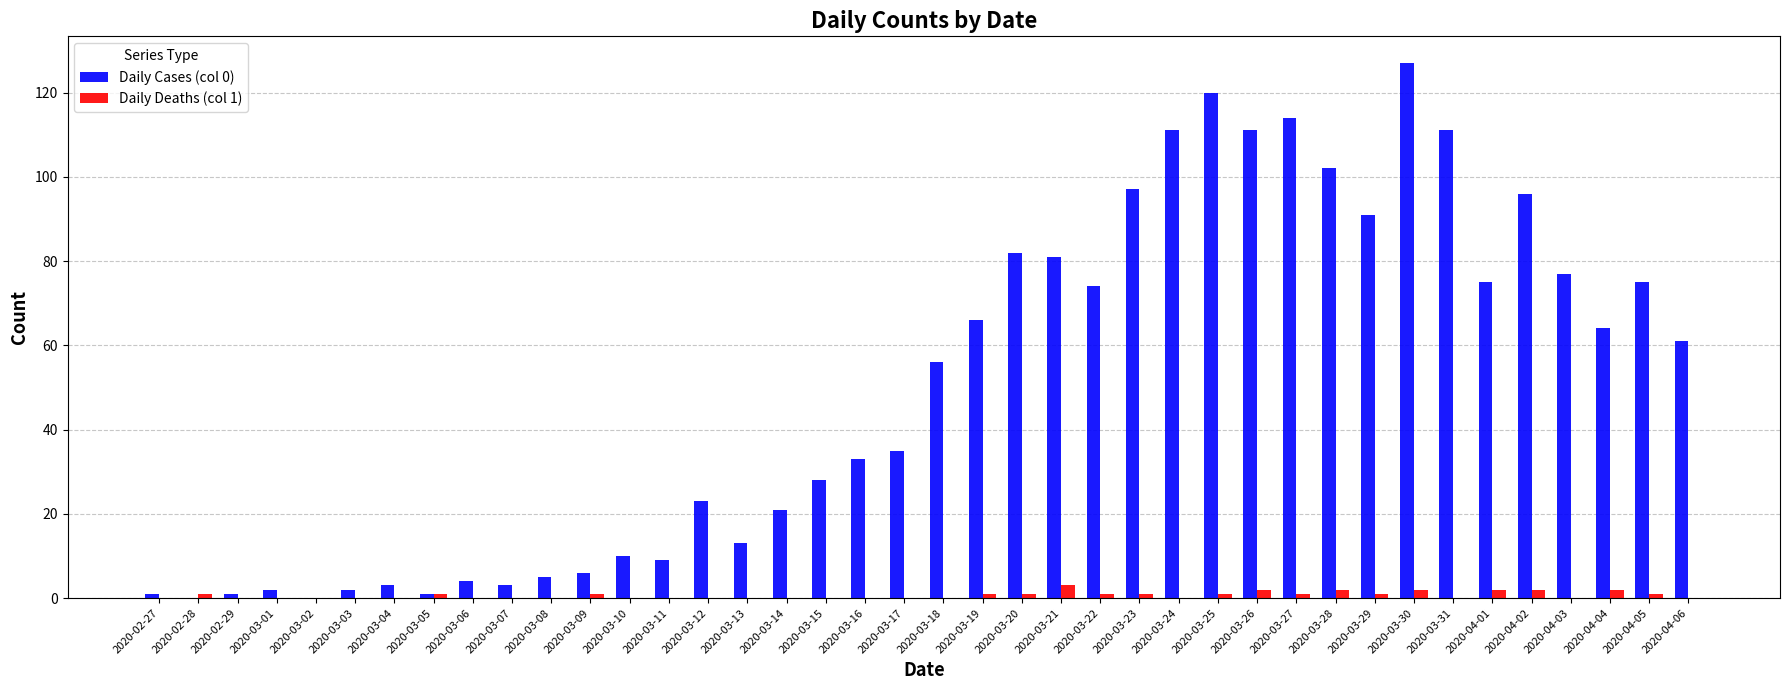

Which series has the largest total across all categories?

Daily Cases (col 0)